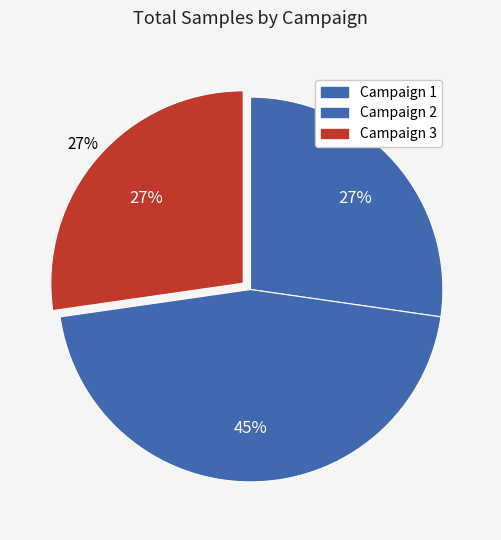

To the nearest percent, what is the average slice percentage?

33%